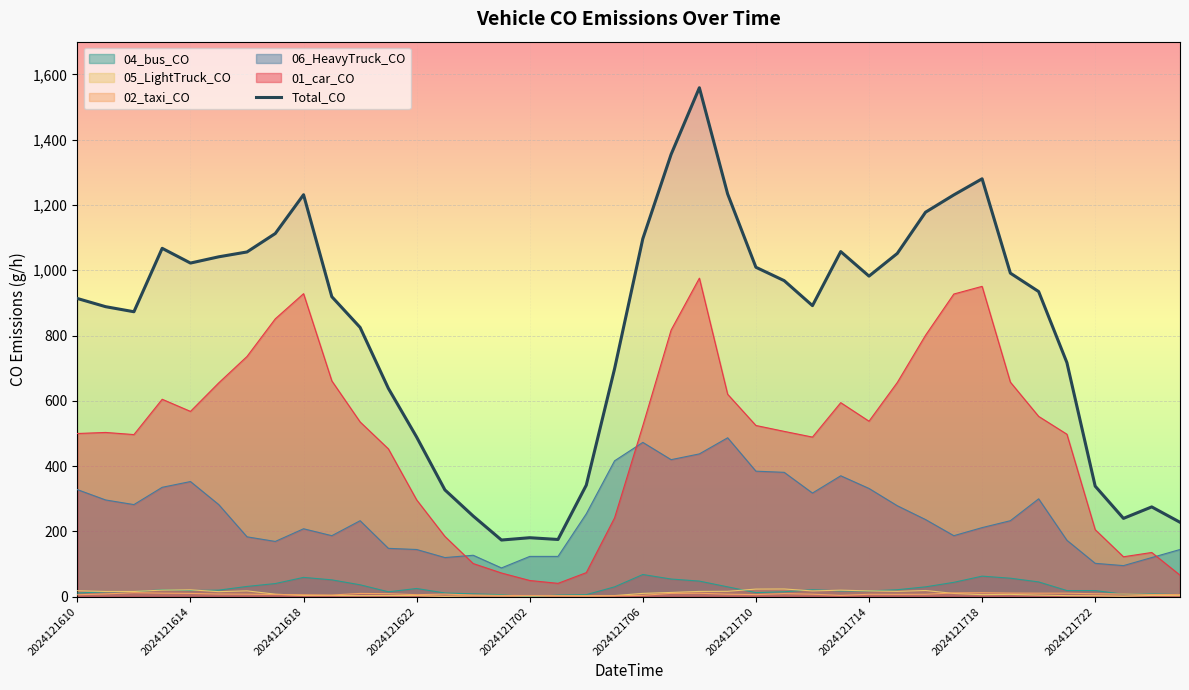

What is the maximum value for 01_car_CO?

975.7